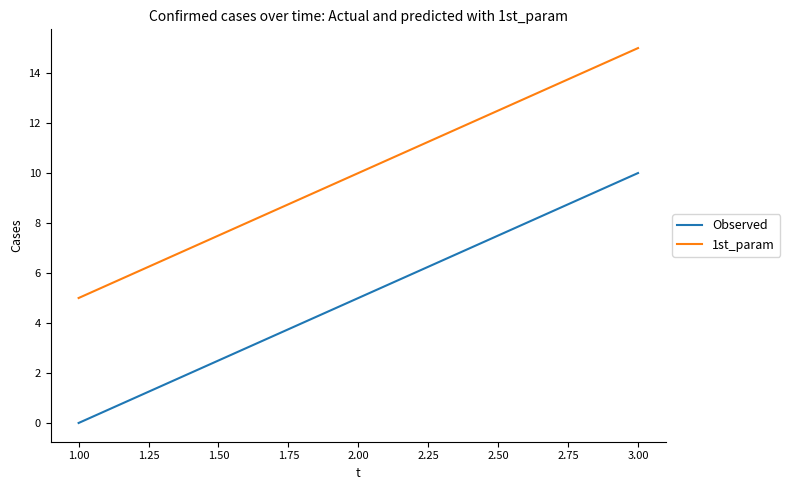

True or false: Observed has a value of 0 at 1.00.

True